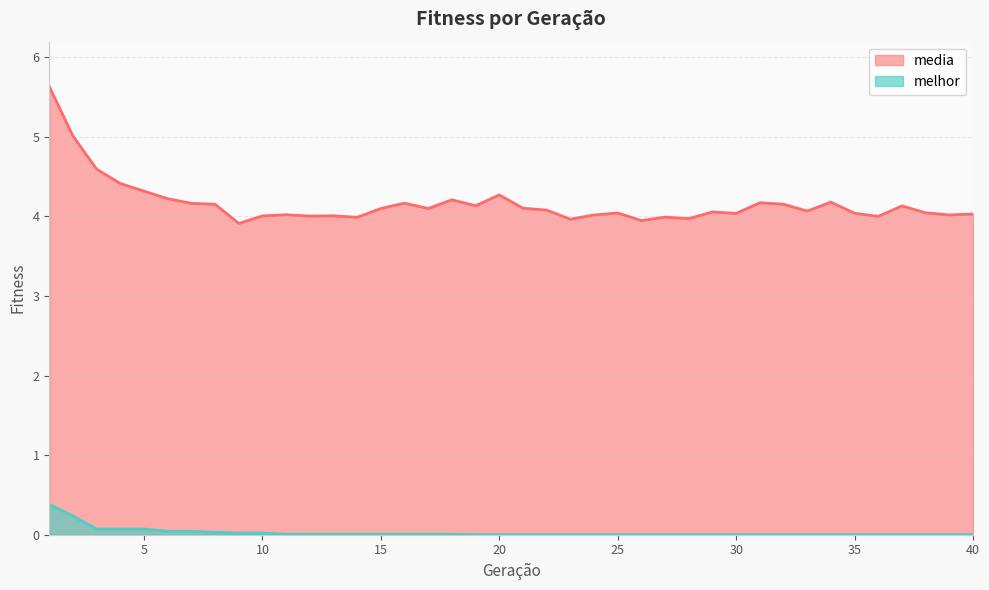

List the series in order of their overall mean, highest first.

media, melhor